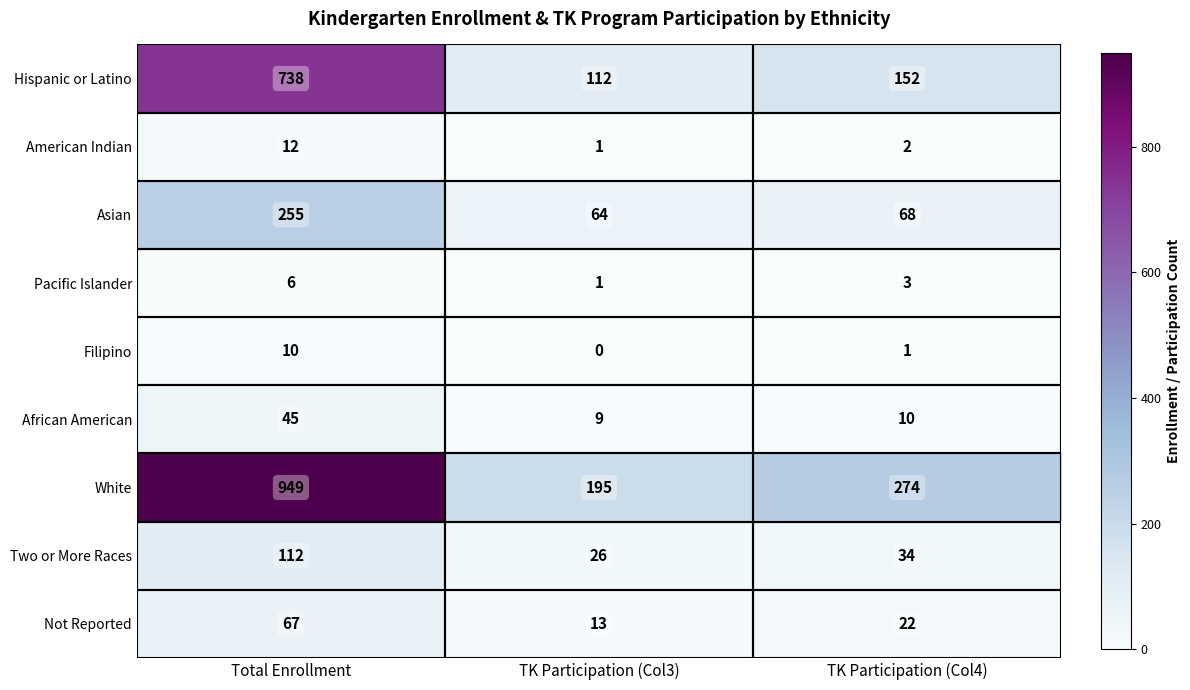

What is the difference between the highest and lowest values at TK Participation (Col3)?

195